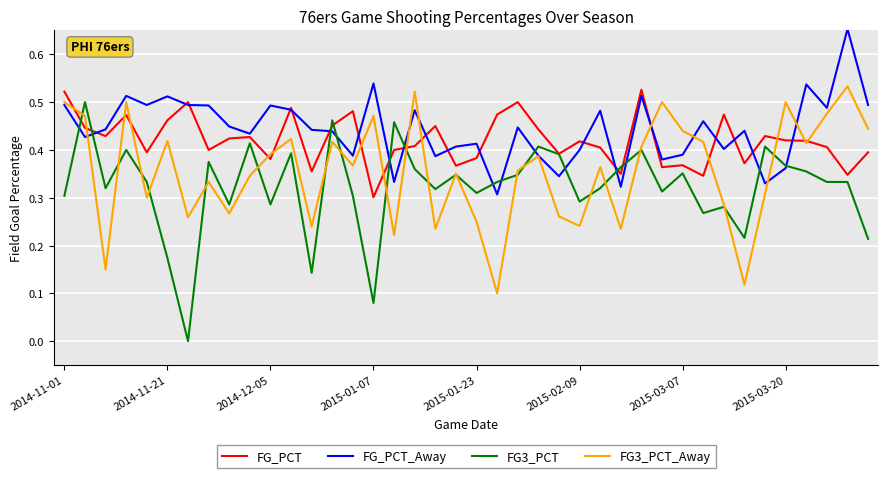

Which series has the largest range (max minus min)?

FG3_PCT